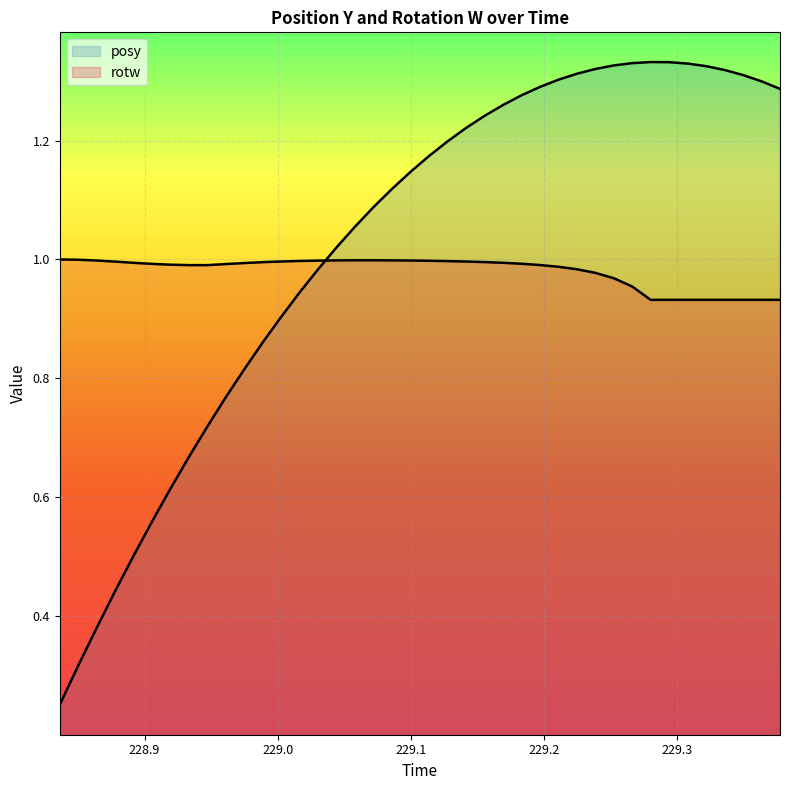

What are all the series names shown in the legend?

posy, rotw